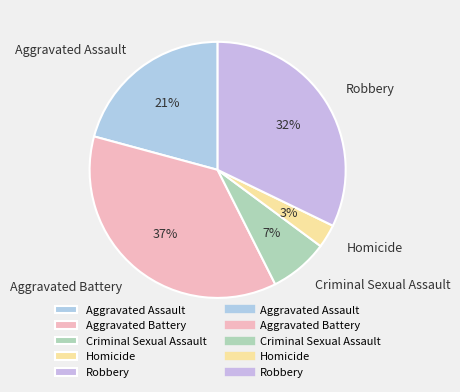

True or false: Aggravated Battery accounts for 37% of the total.

True